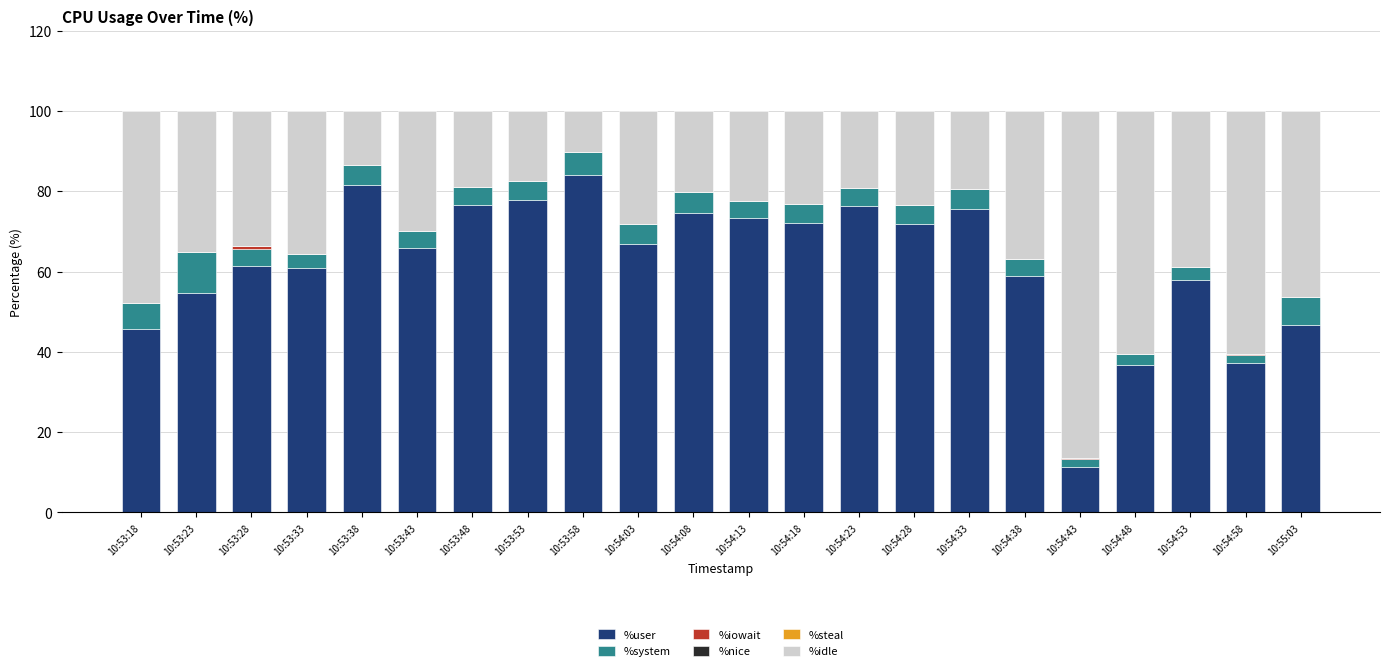

What is the highest value of the %user series?

84.0